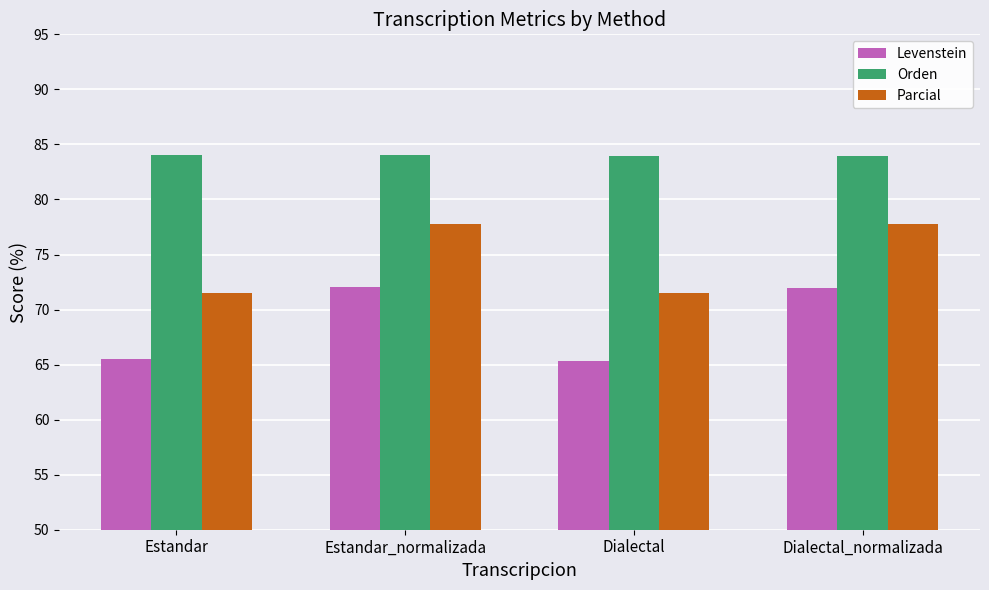

What is the minimum value for Orden?

83.9